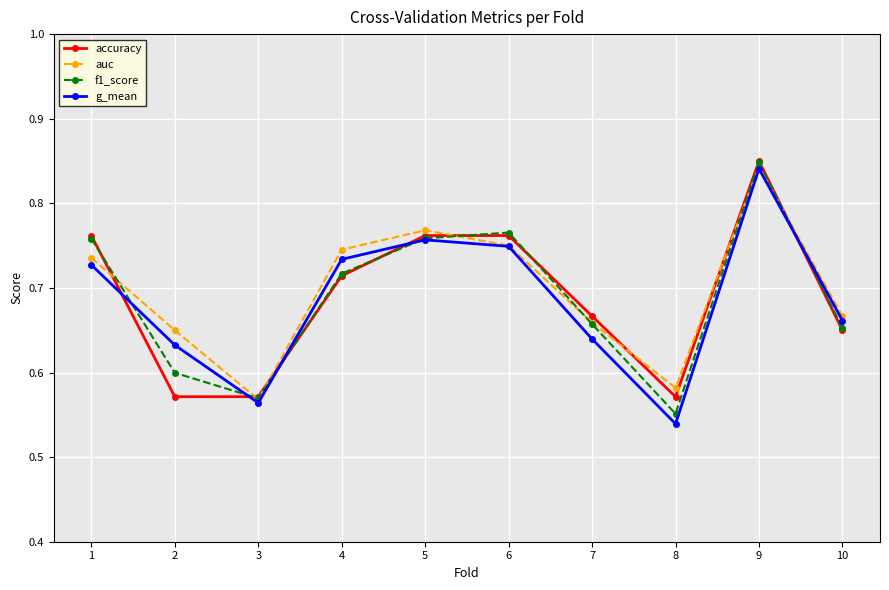

Which series ends up on top after the final intersection of g_mean and f1_score?

g_mean